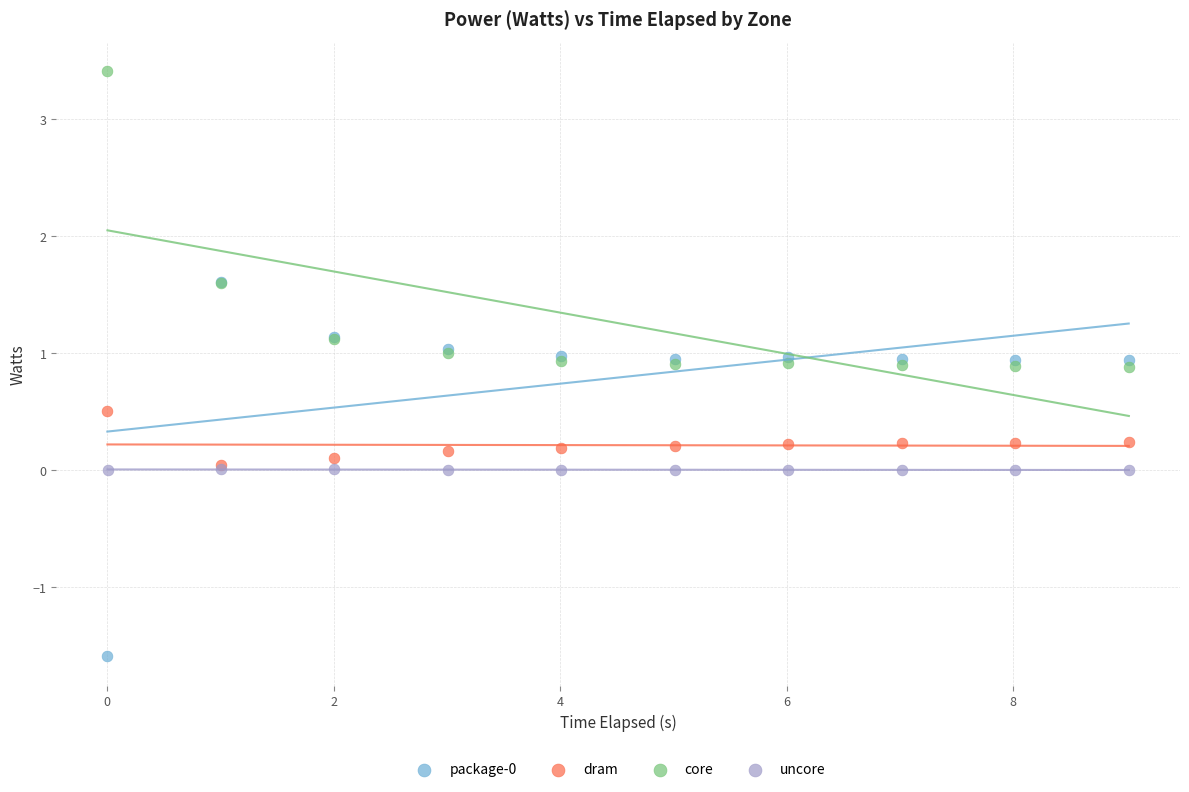

Which series reaches the maximum Y coordinate?

core